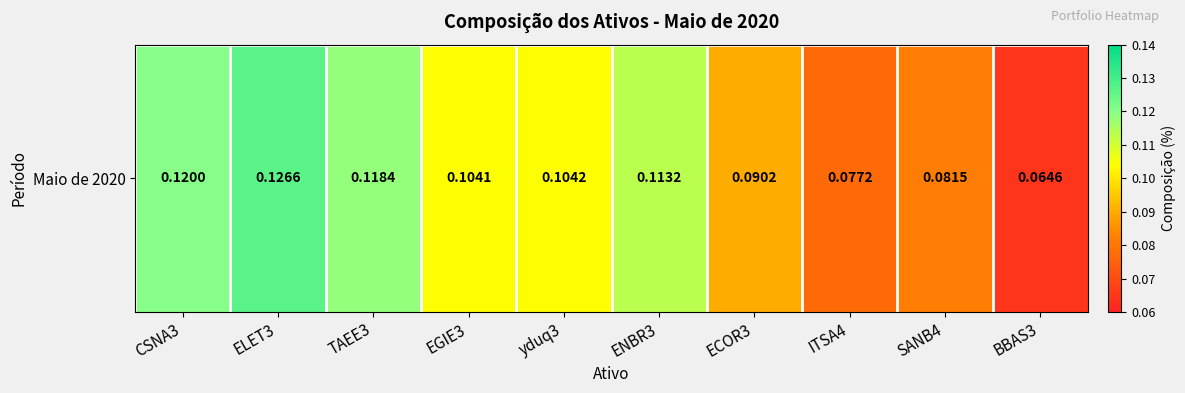

How many categories are shown in the chart?

10